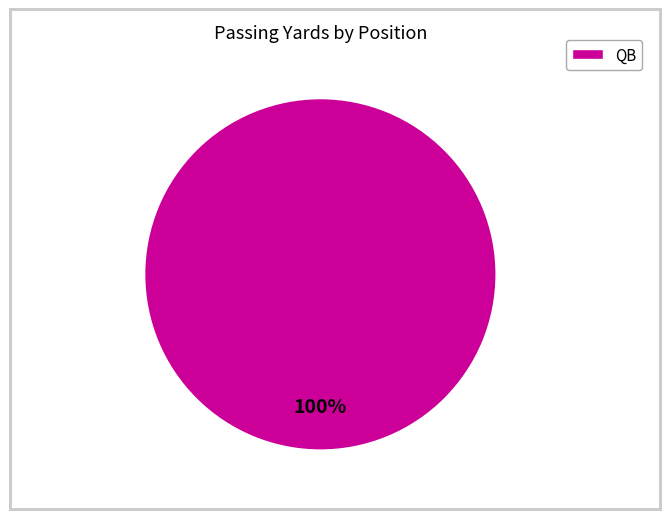

Is it true that QB is 88% of the pie?

False